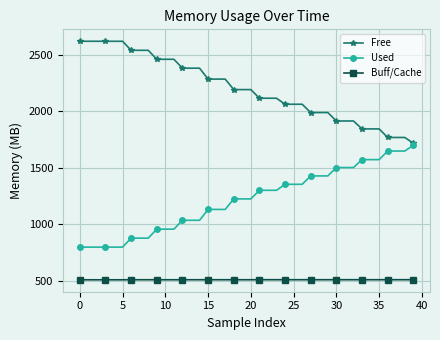

What is the maximum value shown in the chart?

2619.0